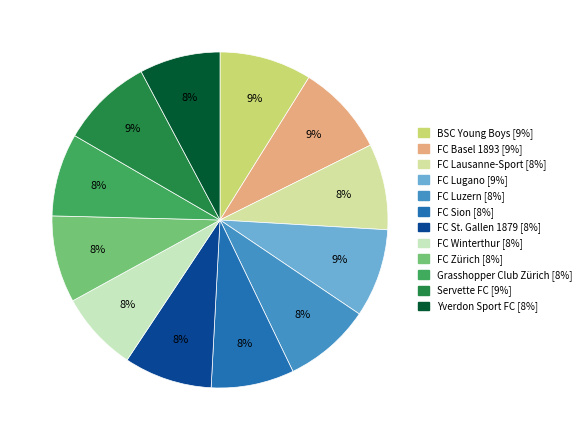

Is it true that Yverdon Sport FC is 22% of the pie?

False